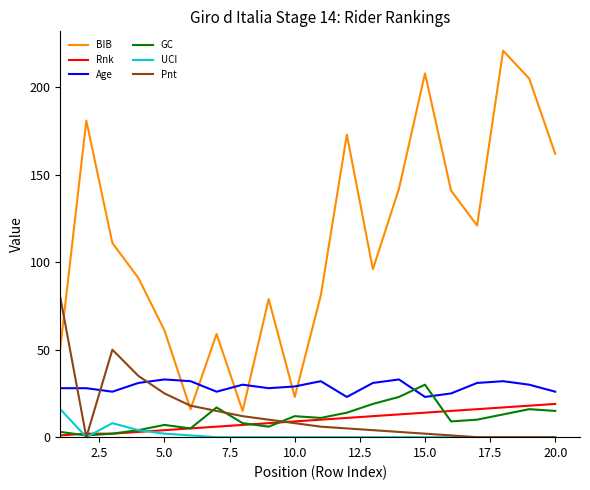

True or false: BIB and GC intersect in this chart.

False